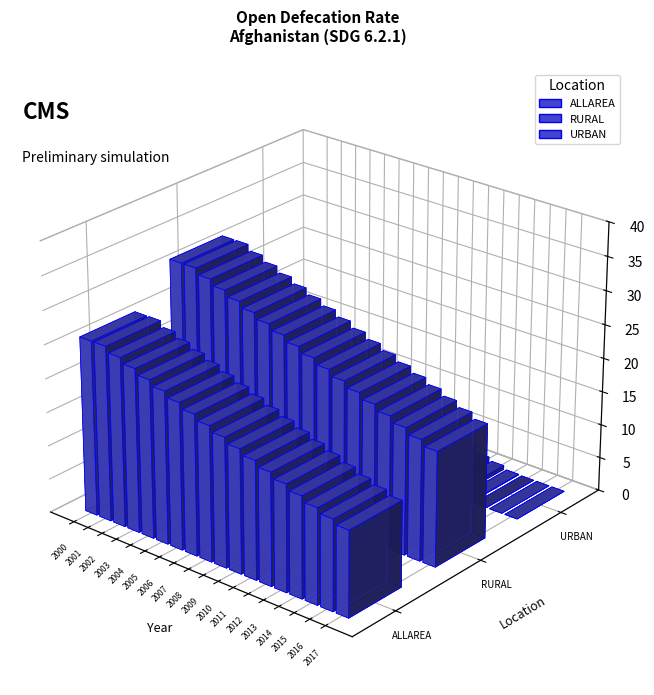

Is the value of URBAN at 2012 greater than the value of RURAL at 2011?

No